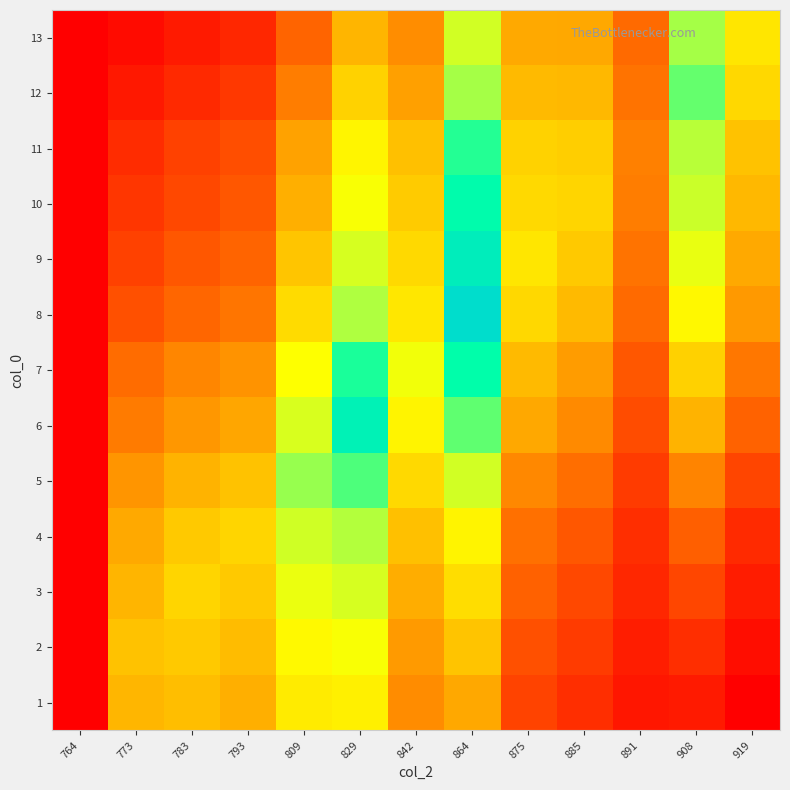

Which series changed the most between 875 and 885?

9